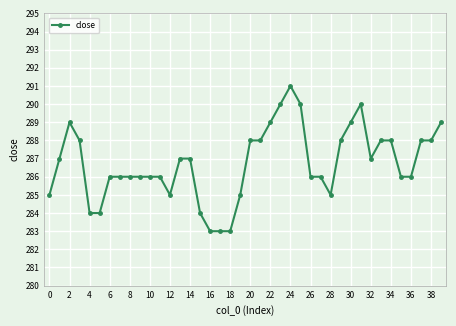

What is the maximum value shown in the chart?

291